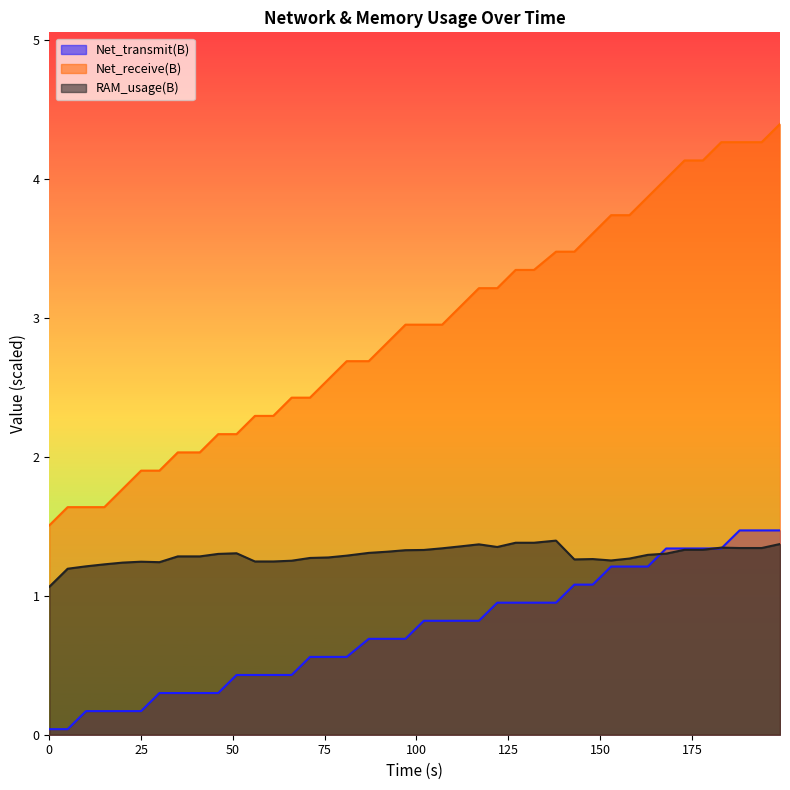

Is it true that Net_transmit(B) equals 2.1 at 188?

False